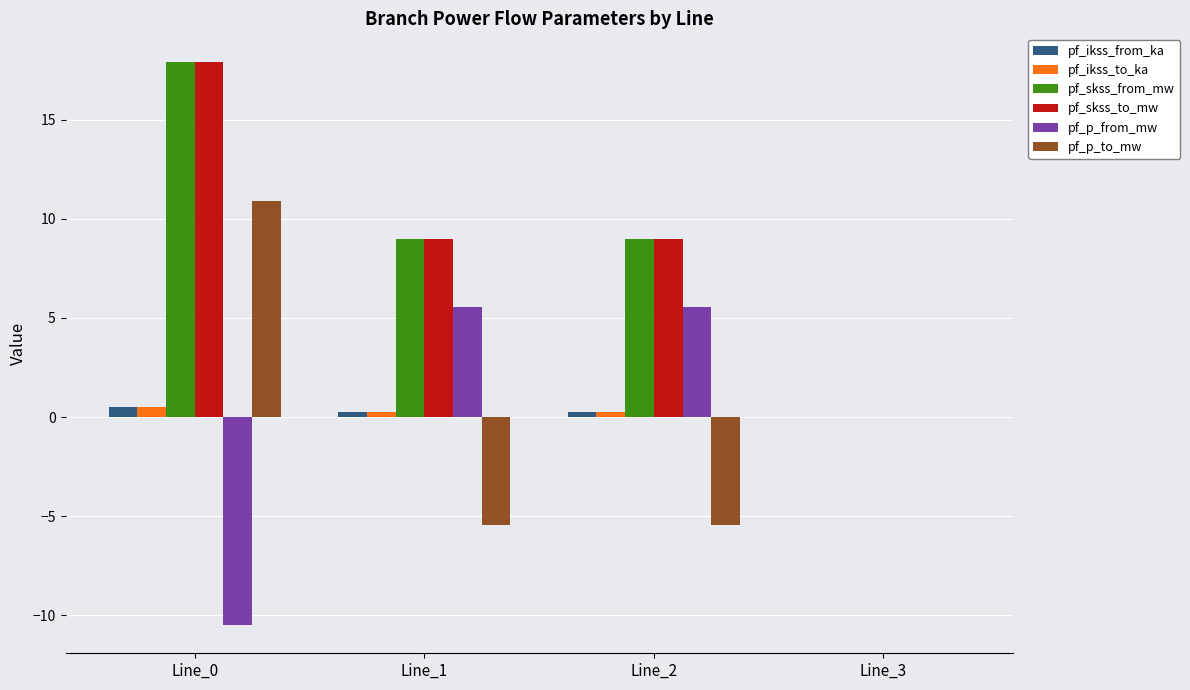

At which category is the sum across all series the highest?

Line_0